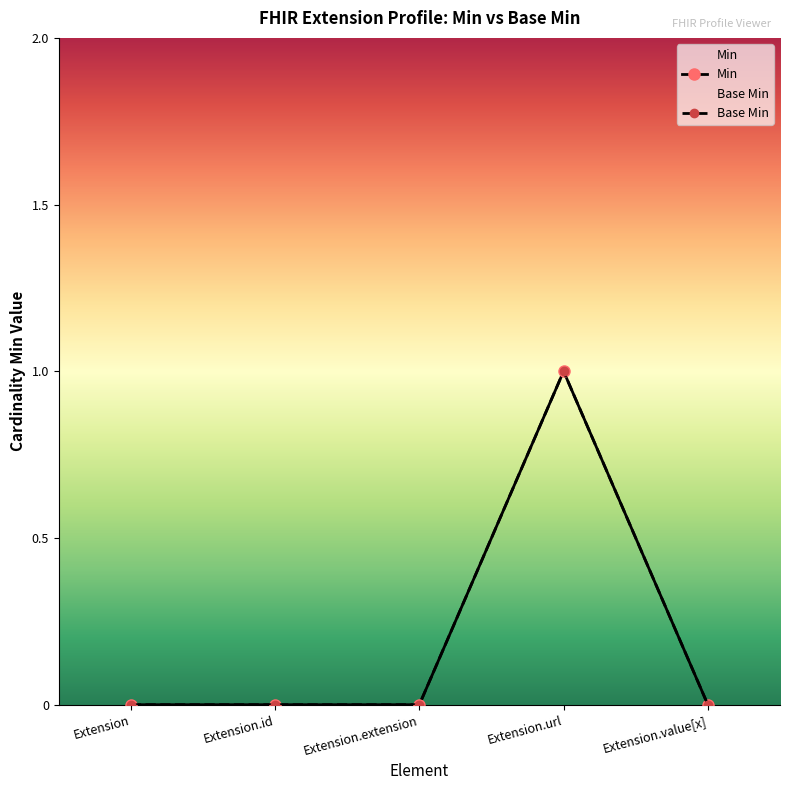

What value does the Base Min series have at Extension.url?

1